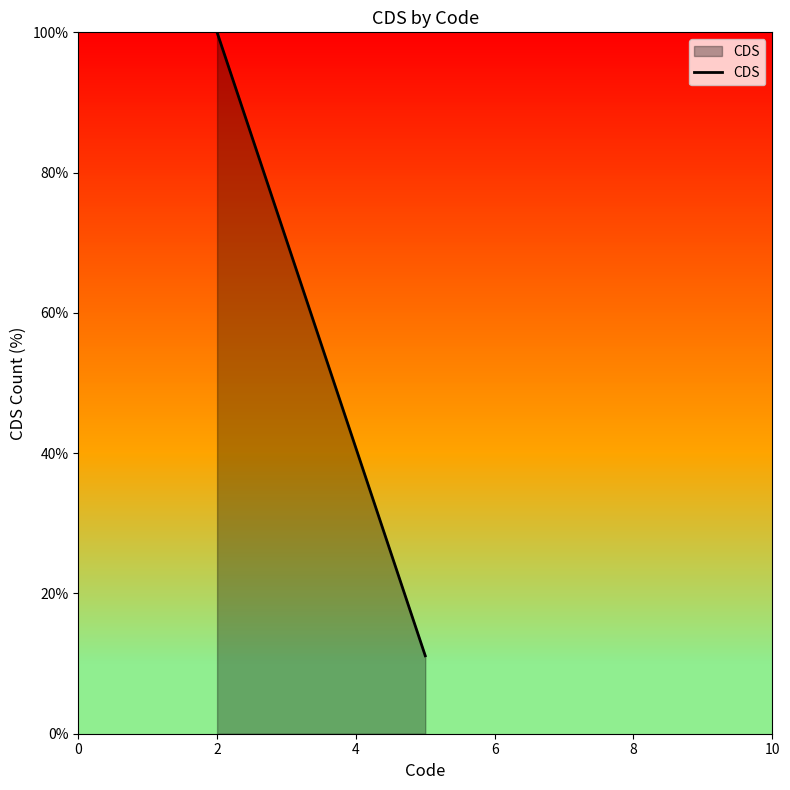

What is the minimum value shown in the chart?

11.1